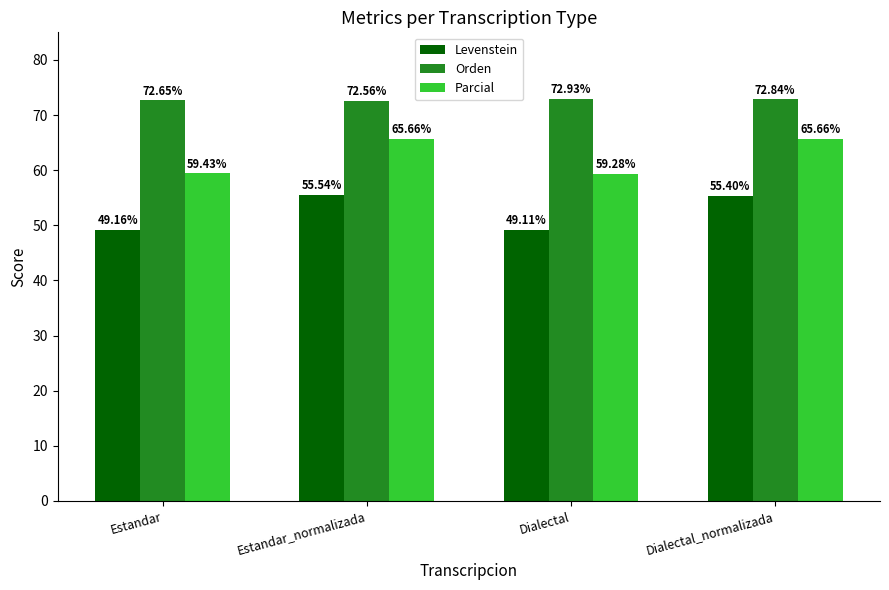

Reading right to left, extract all data points from this chart.

Levenstein: 55.4	49.1	55.5	49.2
Orden: 72.8	72.9	72.6	72.7
Parcial: 65.7	59.3	65.7	59.4